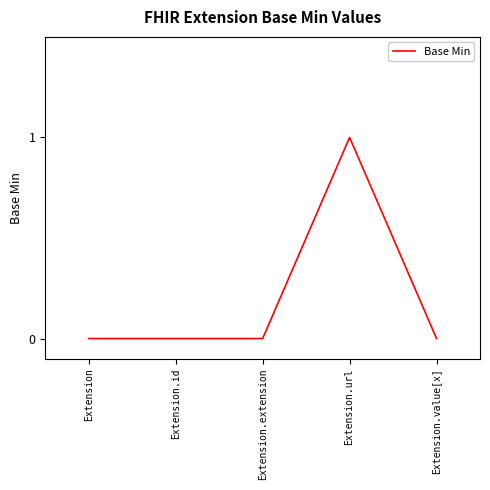

At which category does the chart reach its peak across all series?

Extension.url